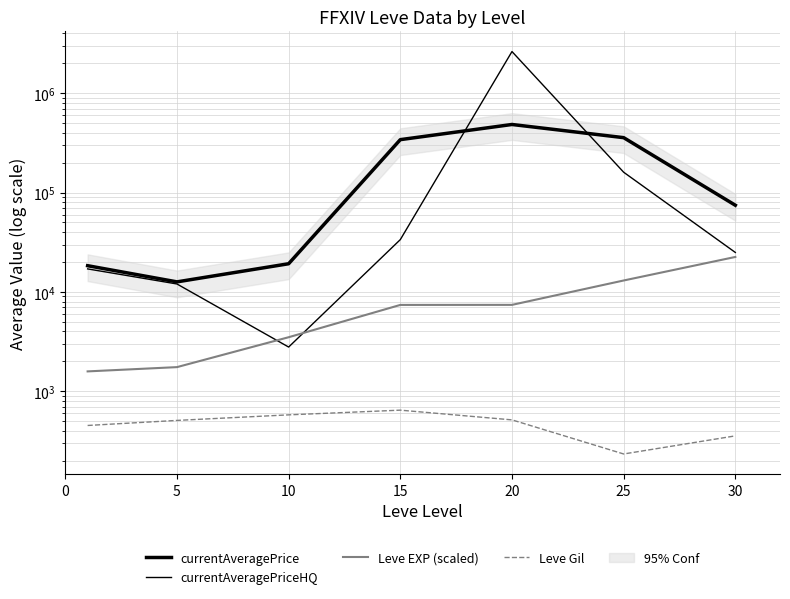

What is the difference between the highest and lowest values at 30?

74201.0